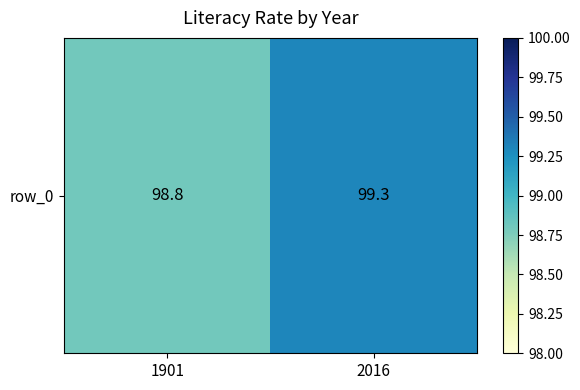

Rank the categories by value from highest to lowest.

2016, 1901